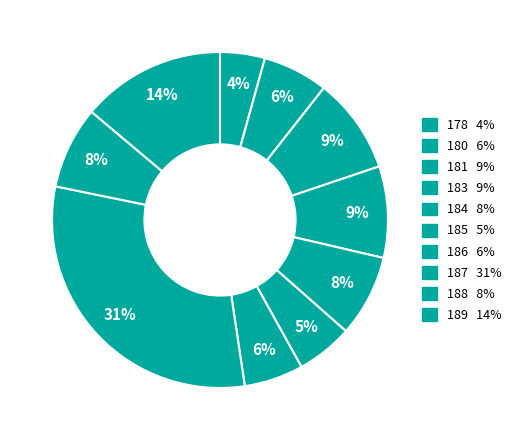

To the nearest percent, what portion does 181 represent?

9%